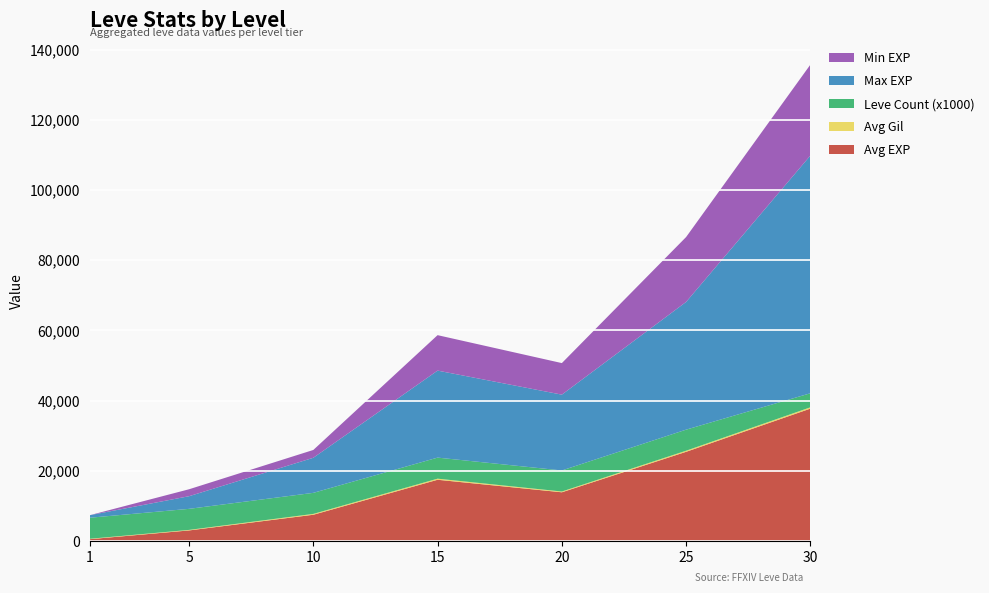

What is the maximum value for Avg EXP?

37715.0